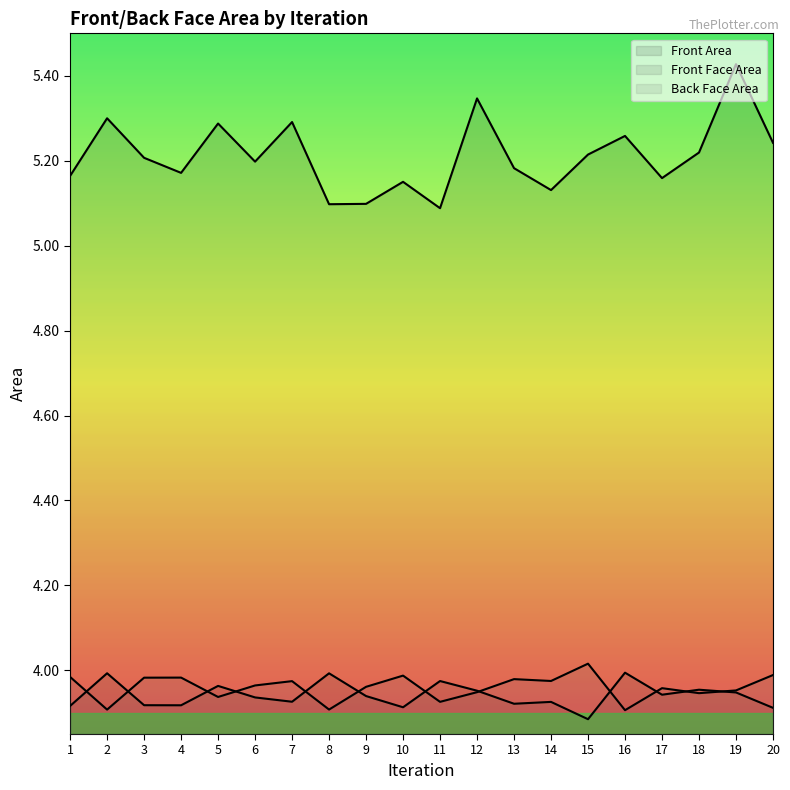

What is the highest value of the Back Face Area series?

4.0